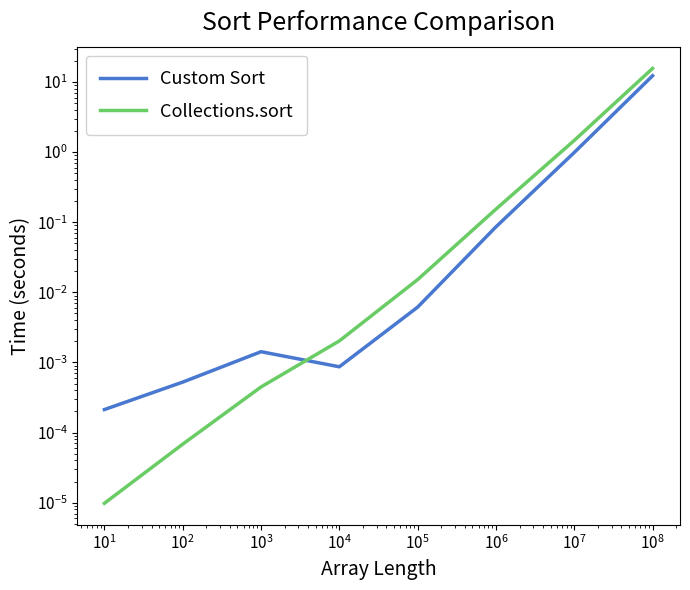

List the series in order of their peak value, lowest first.

Custom Sort, Collections.sort